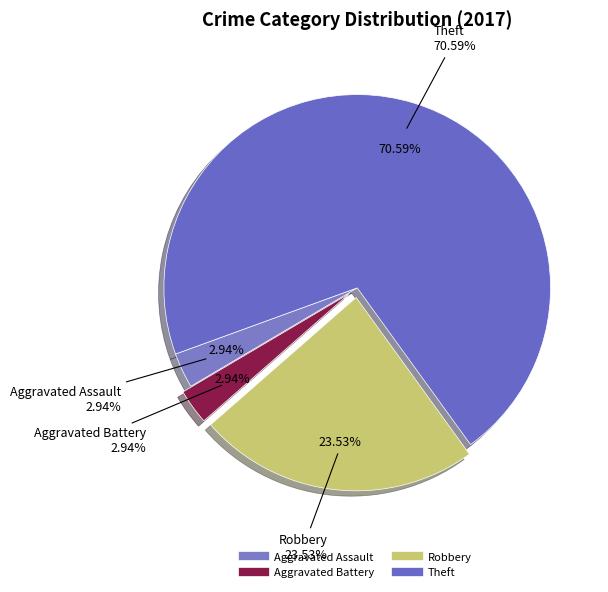

Which slice is the smallest?

Aggravated Assault